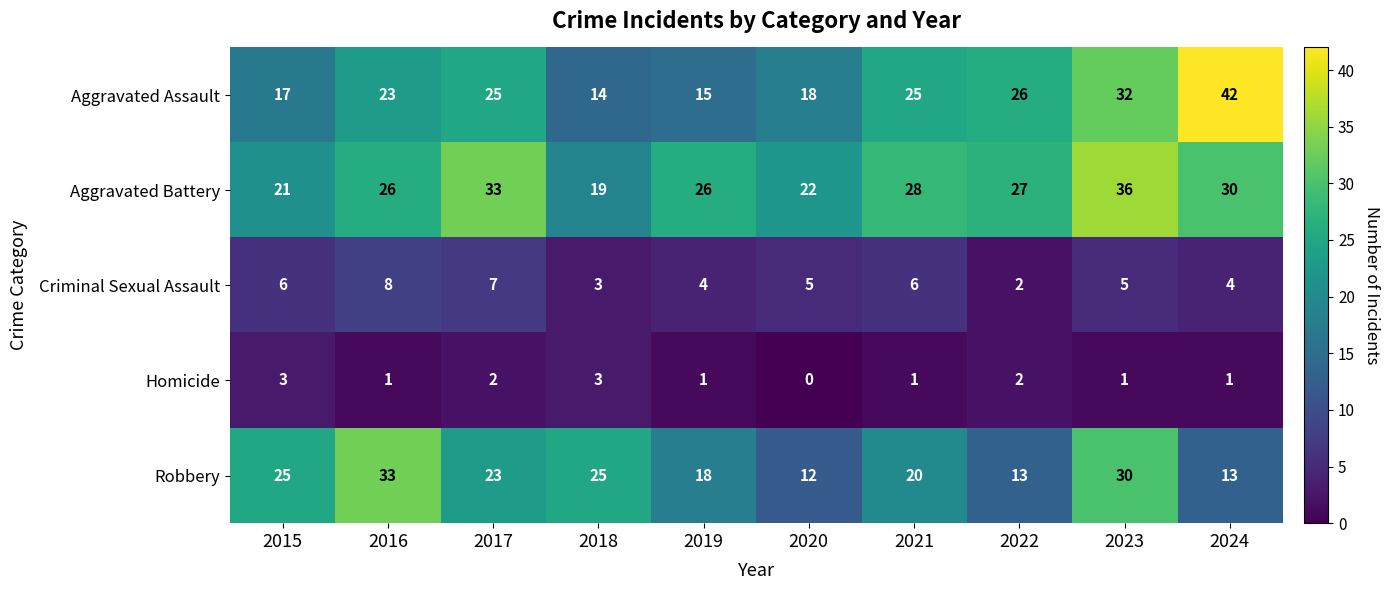

Rank the series by their maximum value, from lowest to highest.

Homicide, Criminal Sexual Assault, Robbery, Aggravated Battery, Aggravated Assault